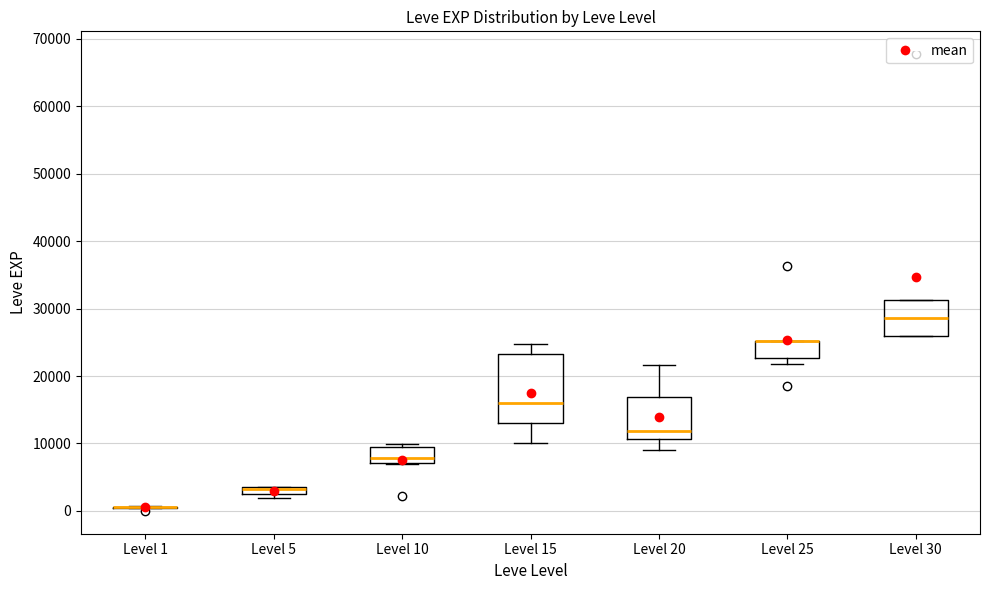

Which box is the tallest, from its lower edge to its upper edge?

Level 15